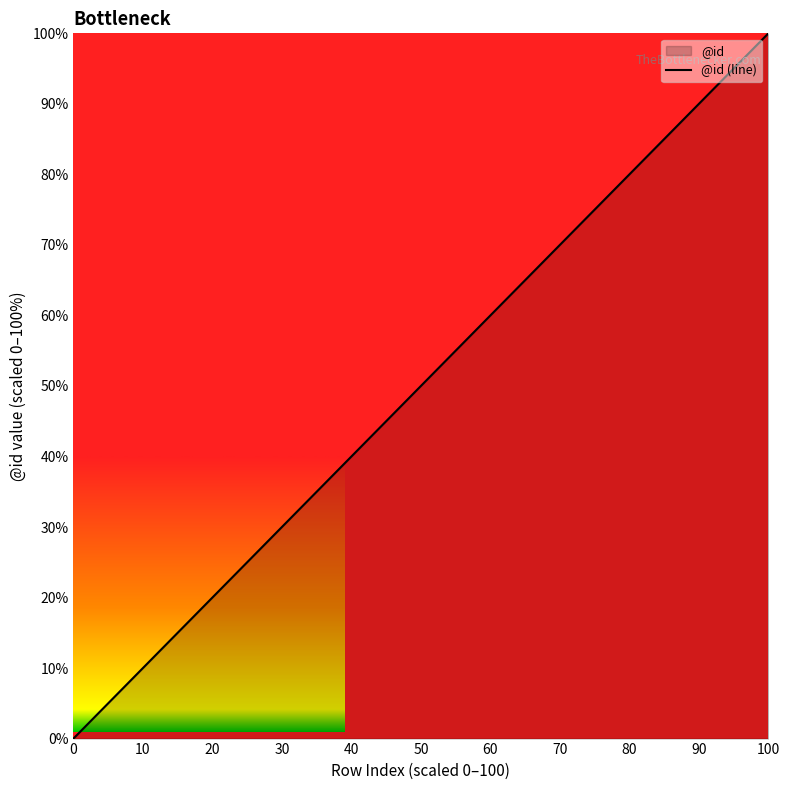

What is the difference between the maximum and minimum values?

100.0